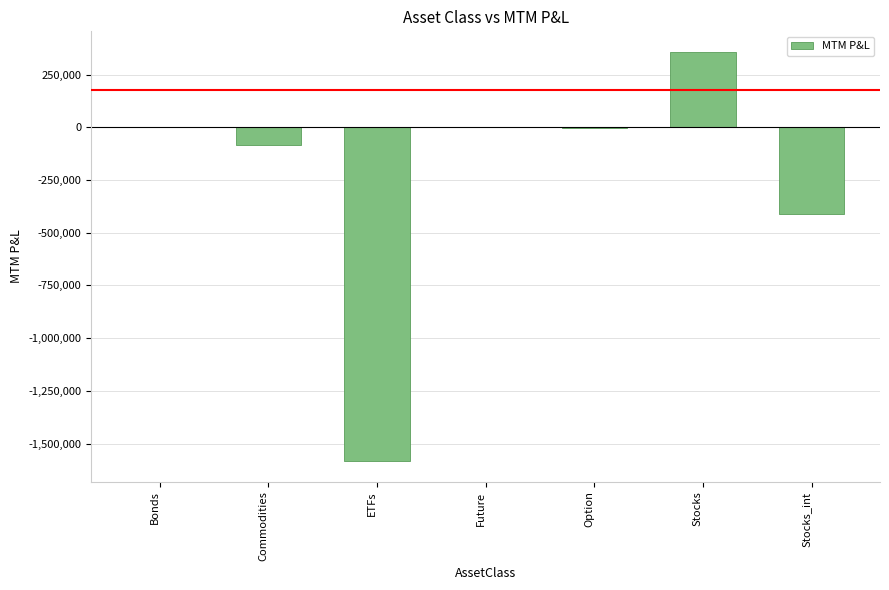

Are the bars grouped side by side (vs. stacked)?

No